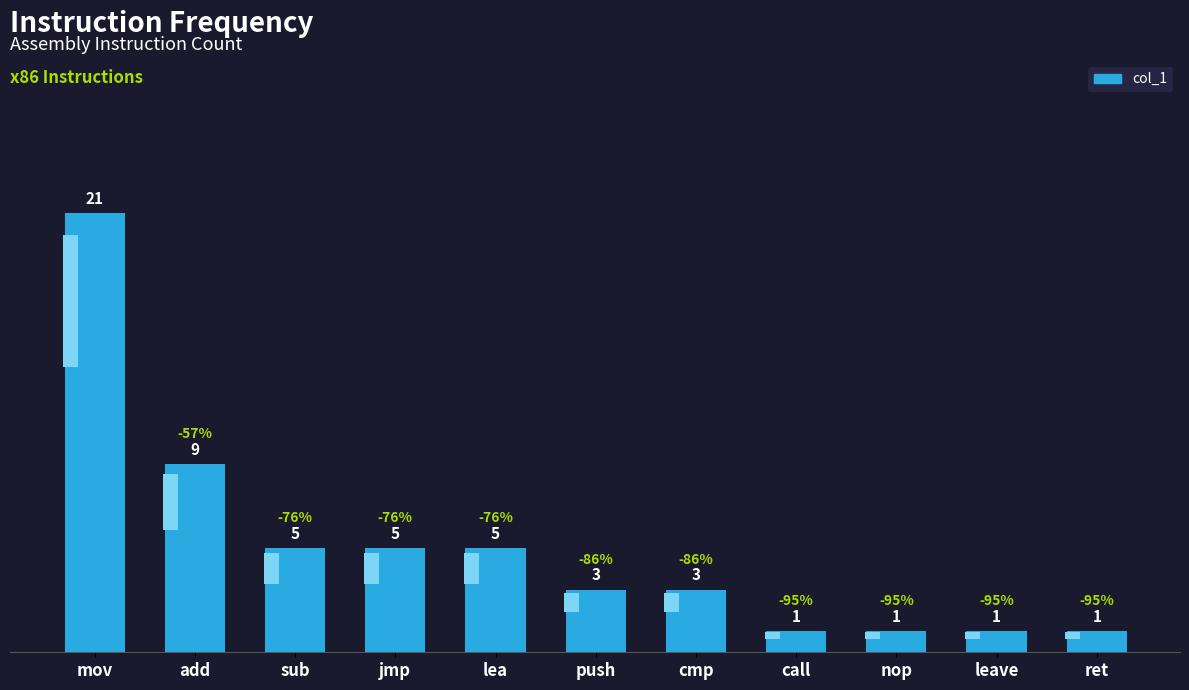

What is the difference between the values at lea and push?

2